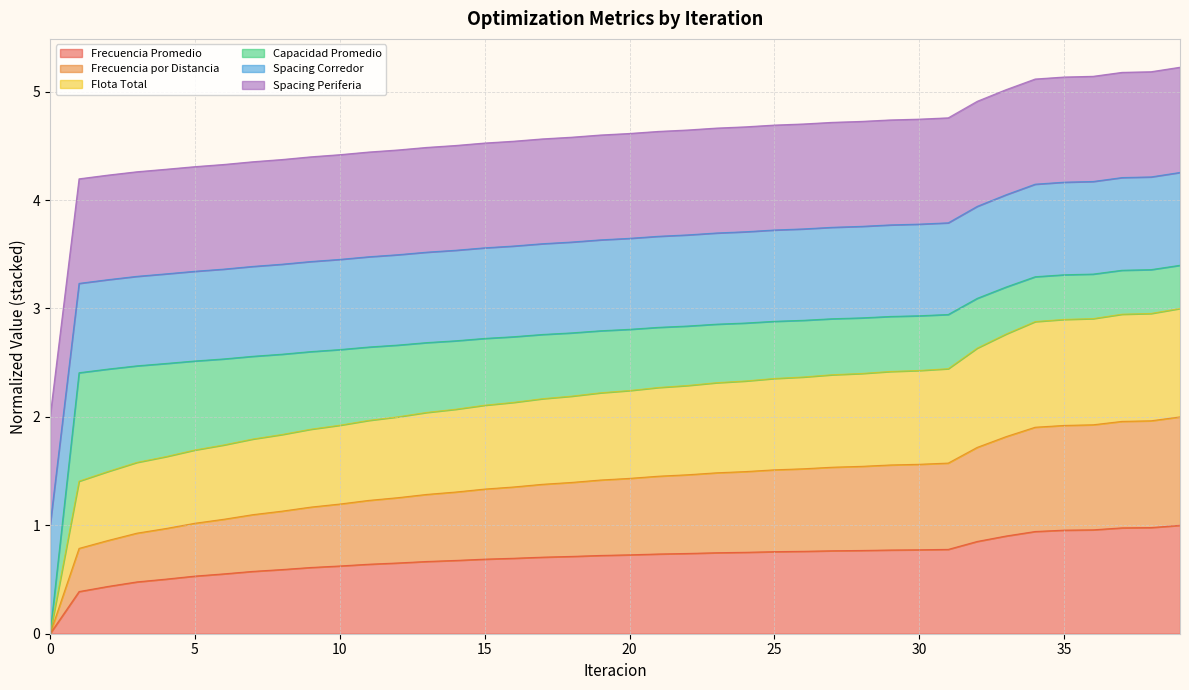

What is the spread (max minus min) of values at 3?

3.8